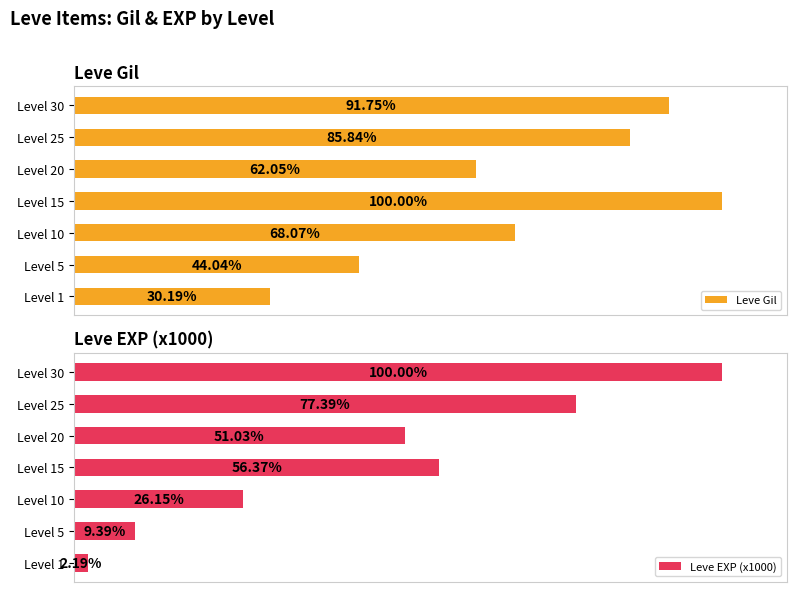

Rank the categories by Leve Gil value from lowest to highest.

Level 1, Level 5, Level 20, Level 10, Level 25, Level 30, Level 15